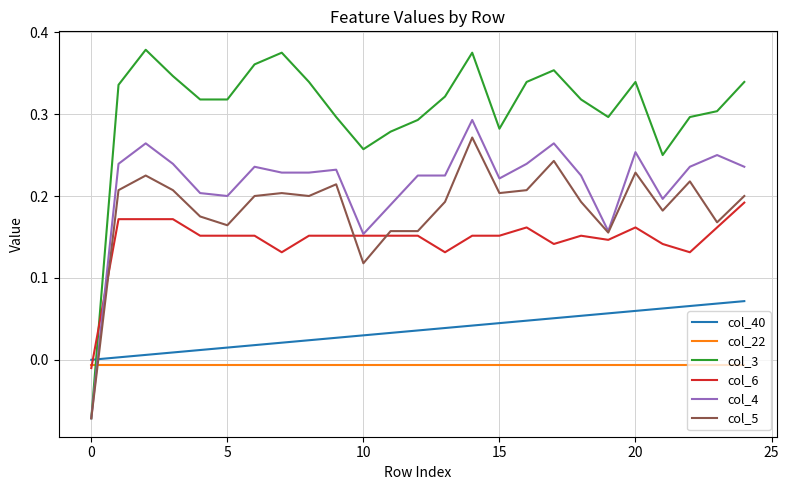

Which series has the widest spread of values?

col_3